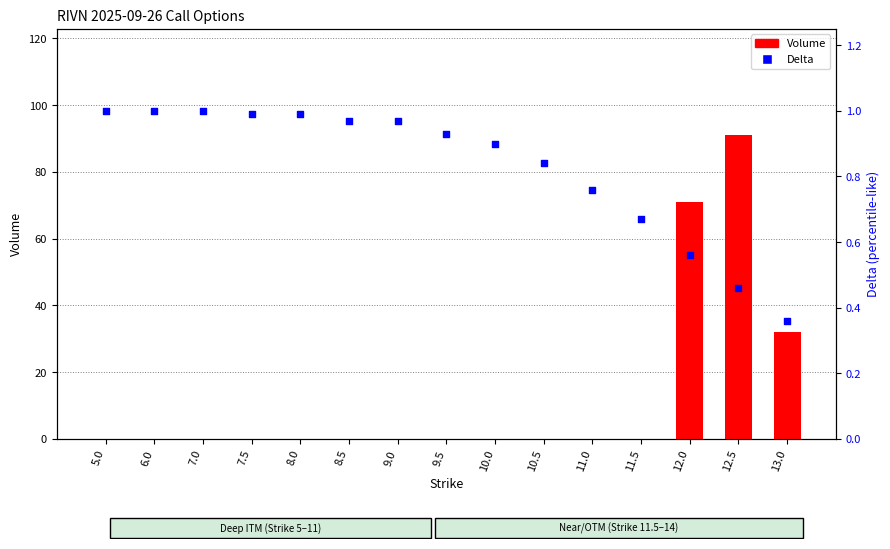

At which category is the sum across all series the highest?

12.5